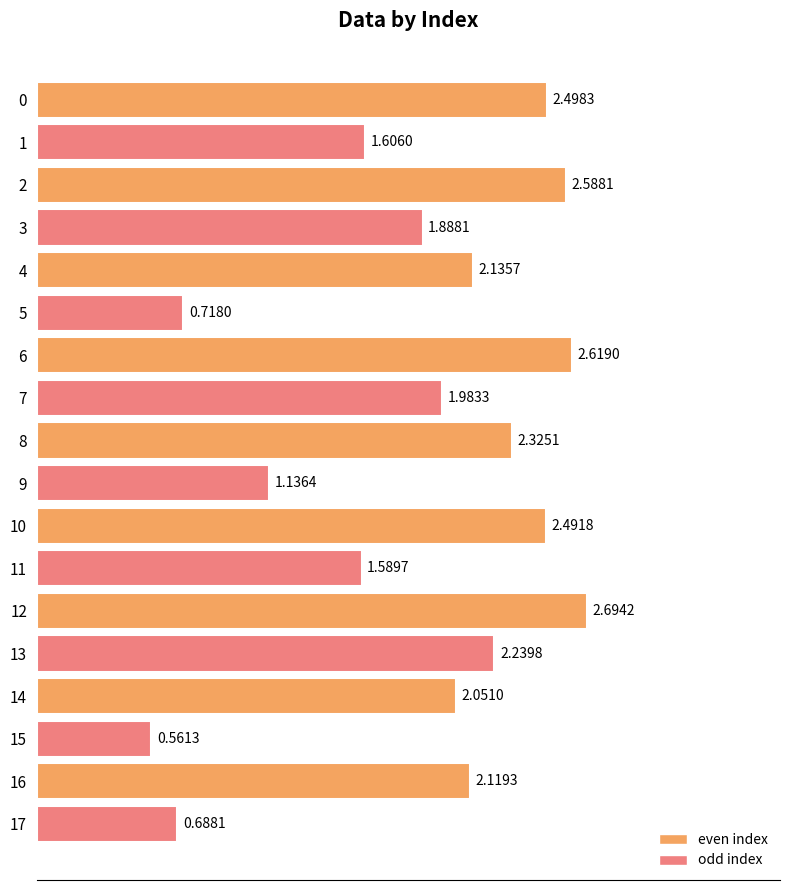

How many series are shown in this chart?

1